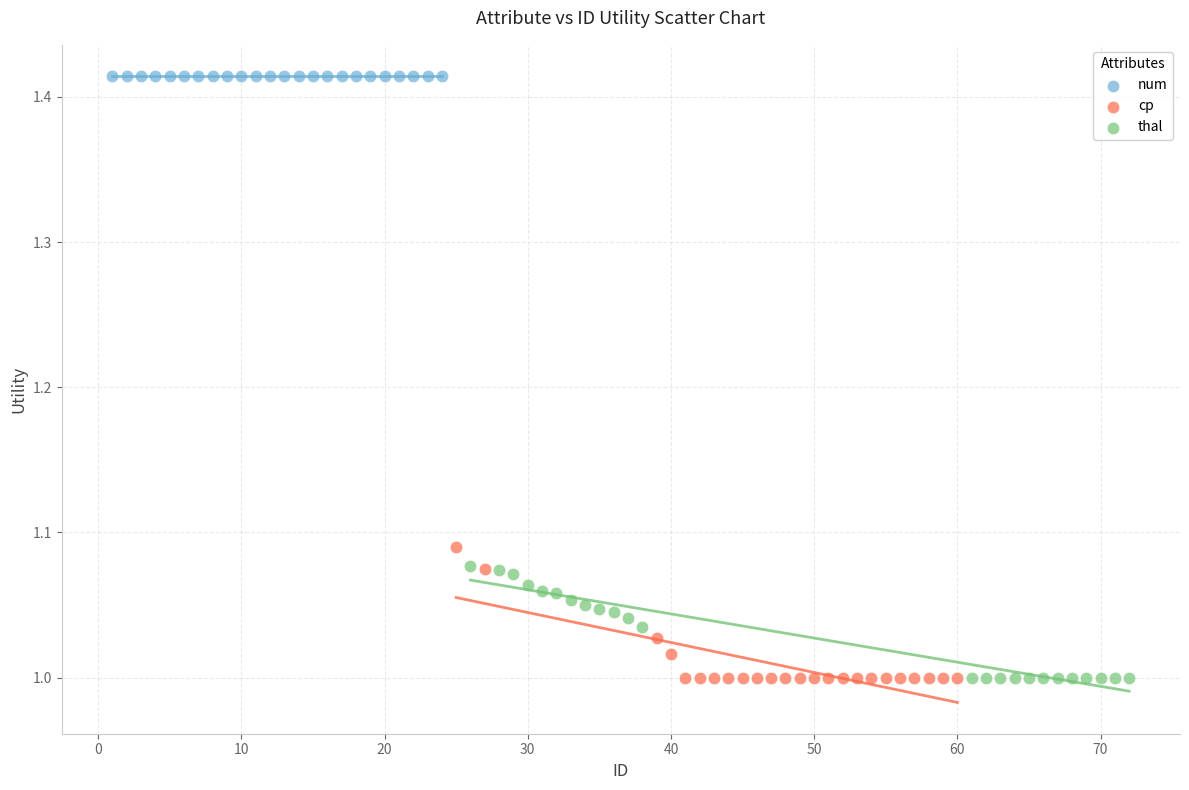

Which series reaches the maximum Y coordinate?

num